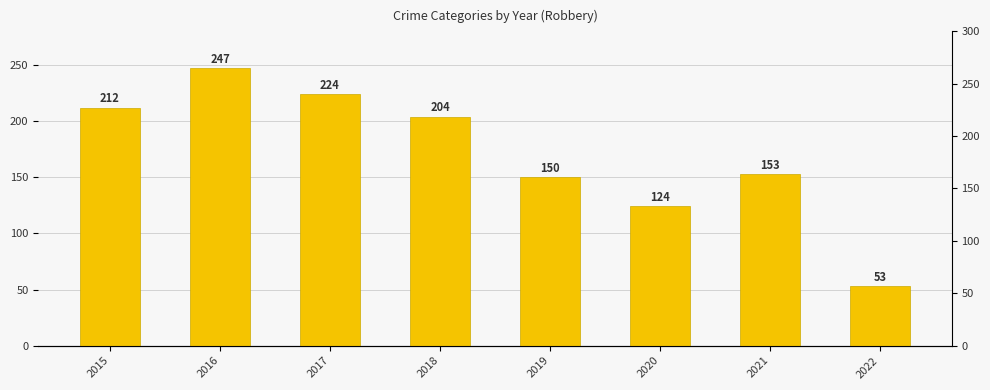

Where is the data nearest to the value 150?

2019